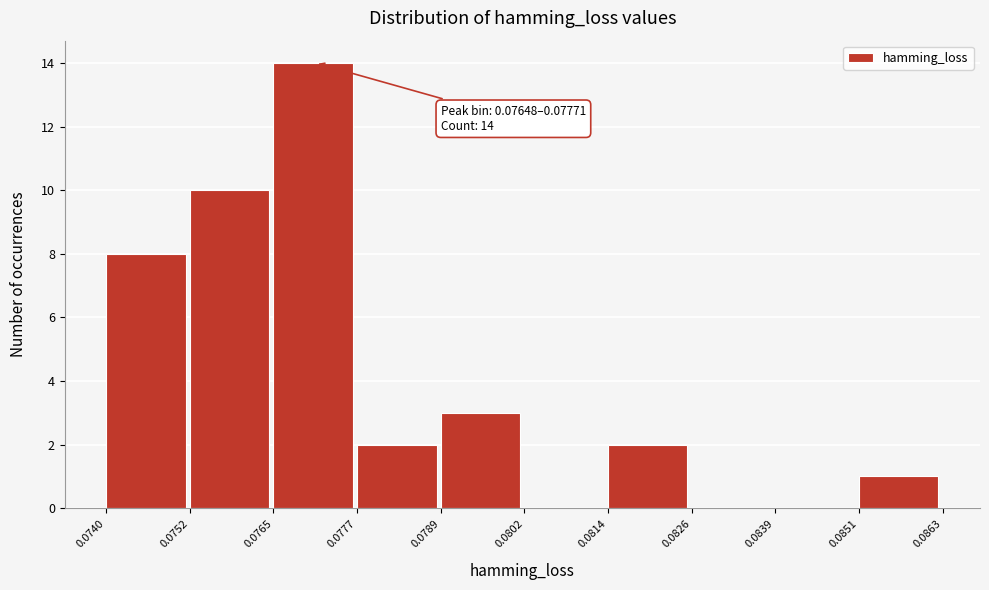

Which range on the x-axis has the tallest bar?

0.0765 to 0.0777